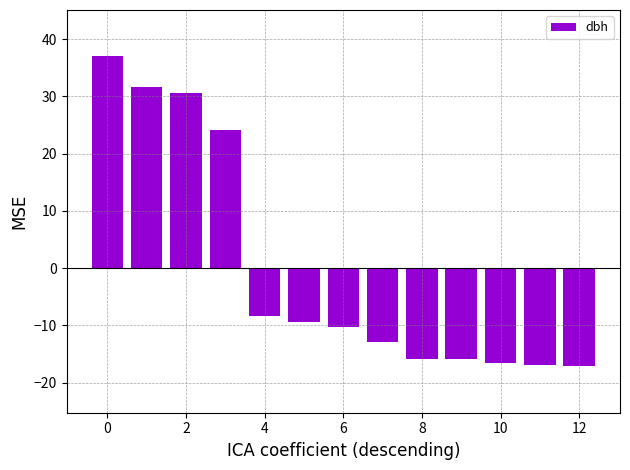

What is the difference between the second highest and minimum values?

48.7